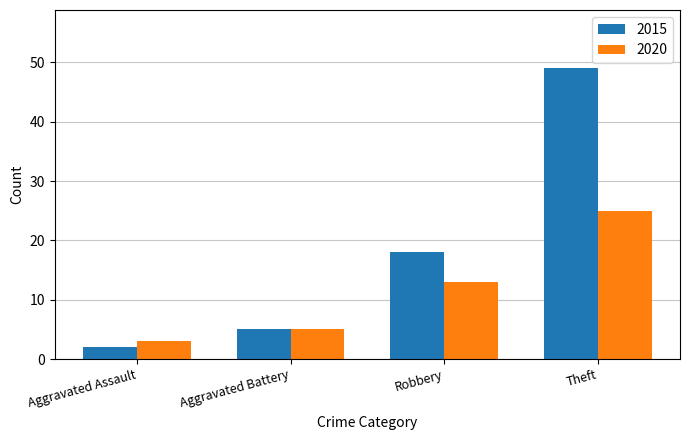

Which category has the highest value across all series?

Theft